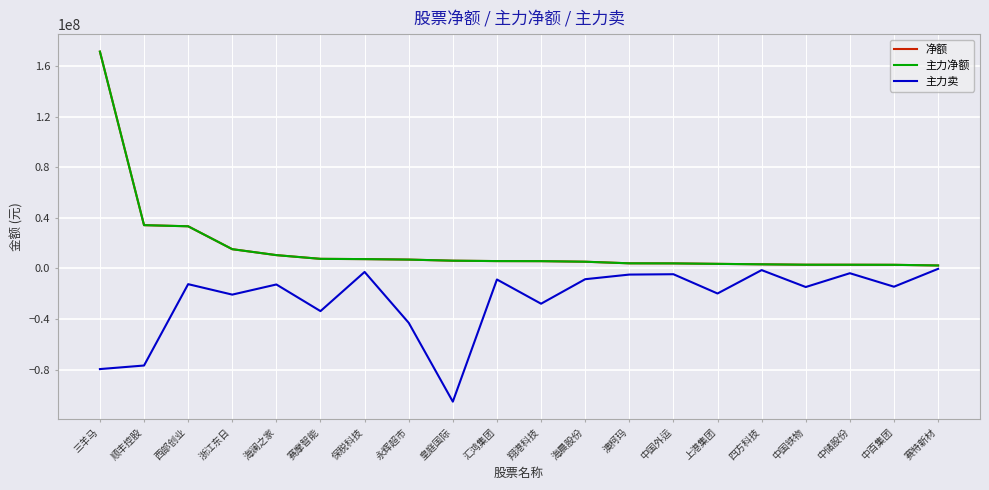

Does the chart display data point markers on the line(s)?

No